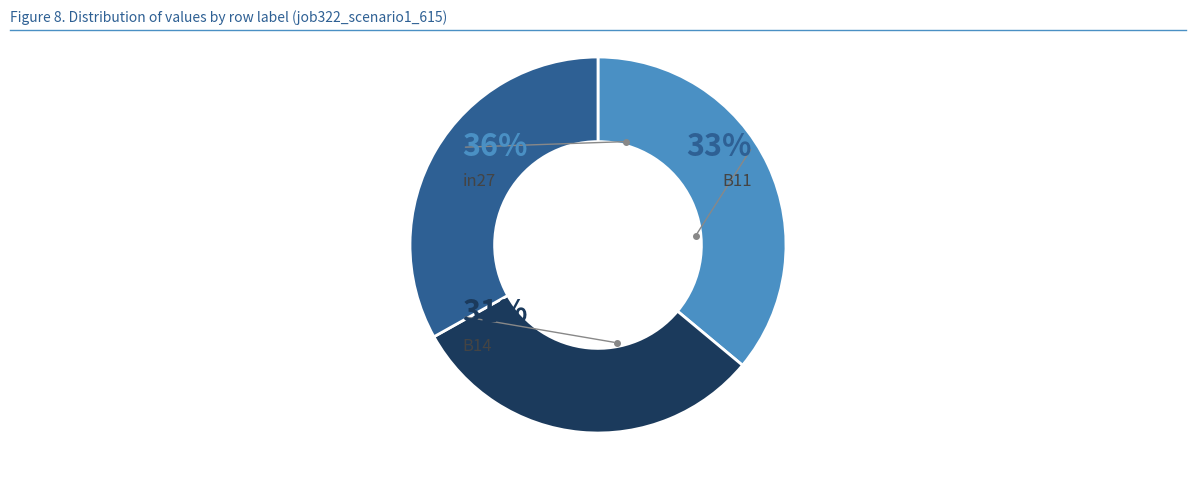

What is the largest slice in the pie chart?

in27